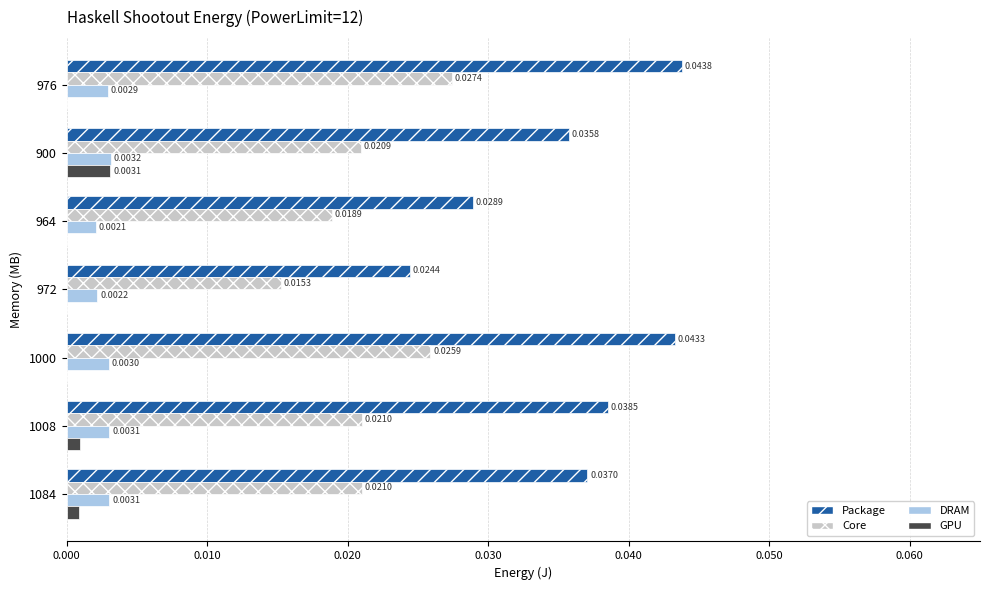

Is the value of Package at 976 greater than the value of GPU at 1008?

Yes